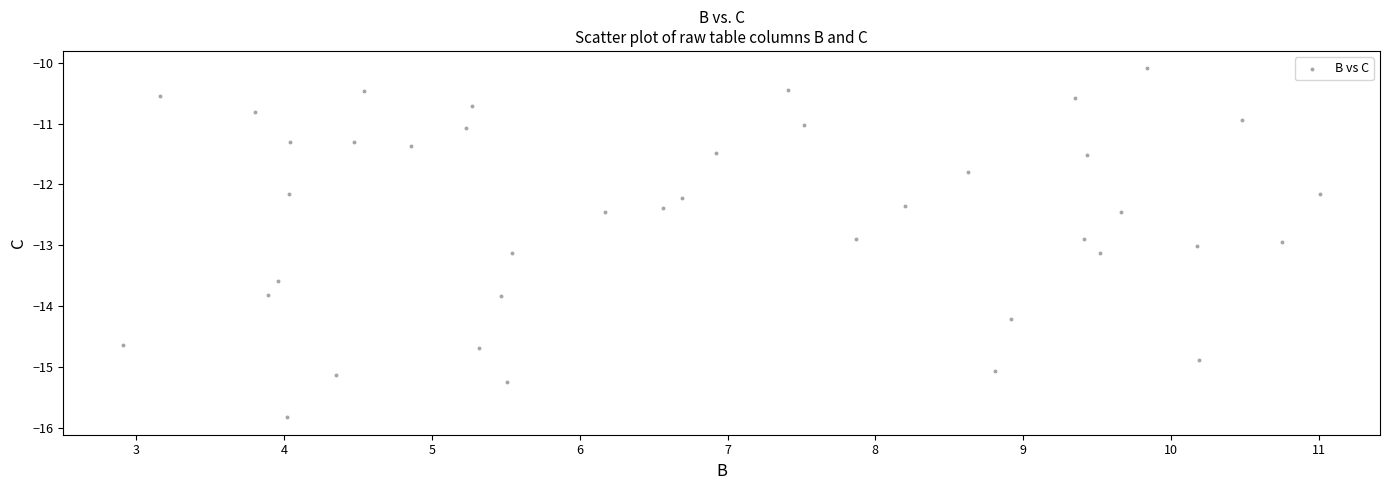

What is the range of X values (max minus min)?

8.1